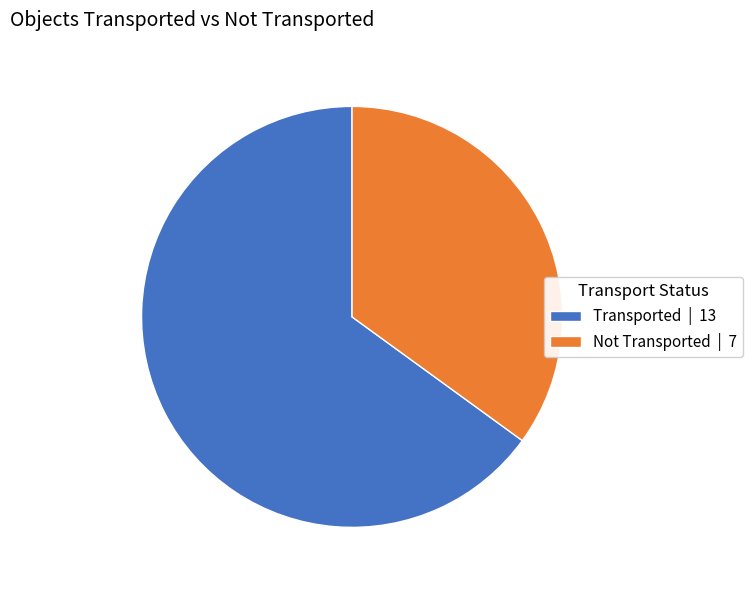

How many segments does this pie chart have?

2